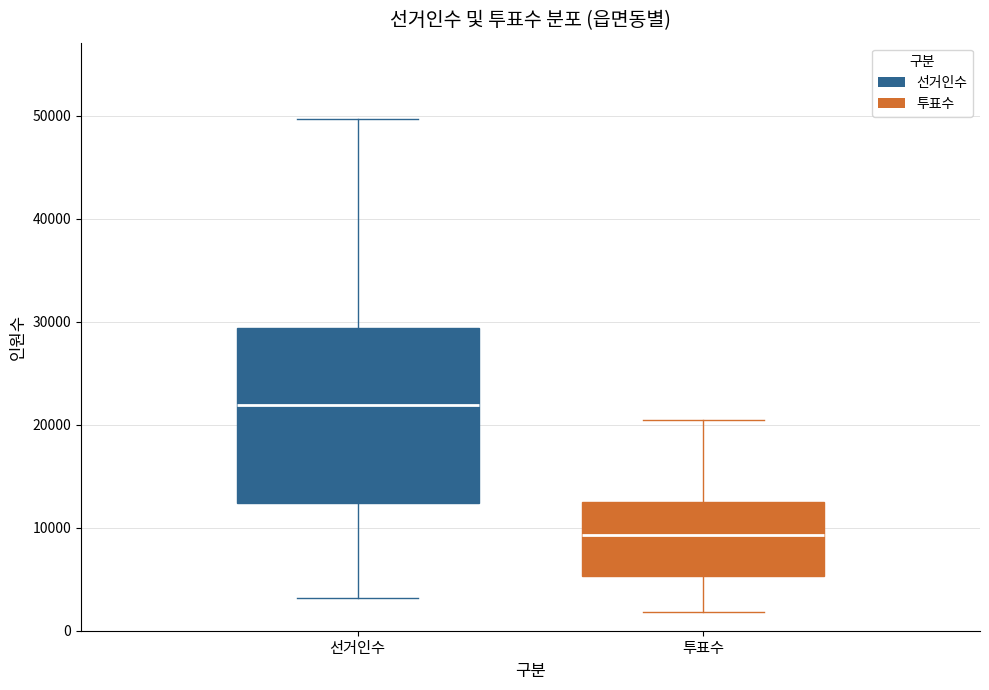

Comparing the boxes themselves (not the whiskers), which one is the tallest?

선거인수